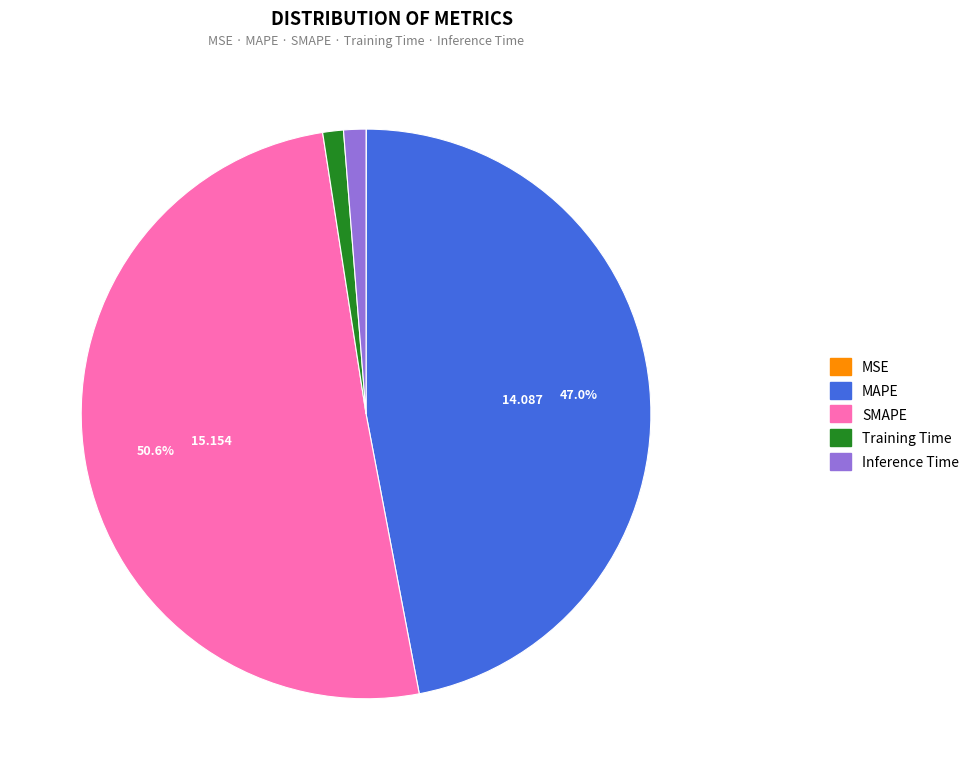

True or false: MAPE accounts for 37% of the total.

False